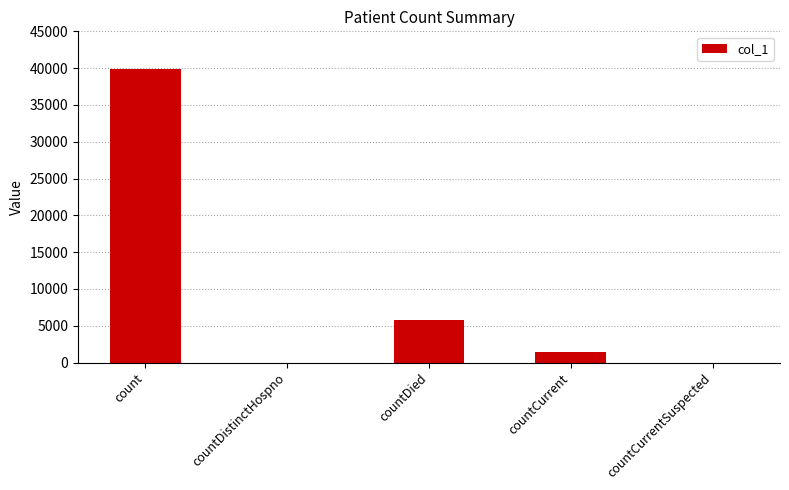

What is the ratio of the value at countDied to the value at countCurrent?

4.0